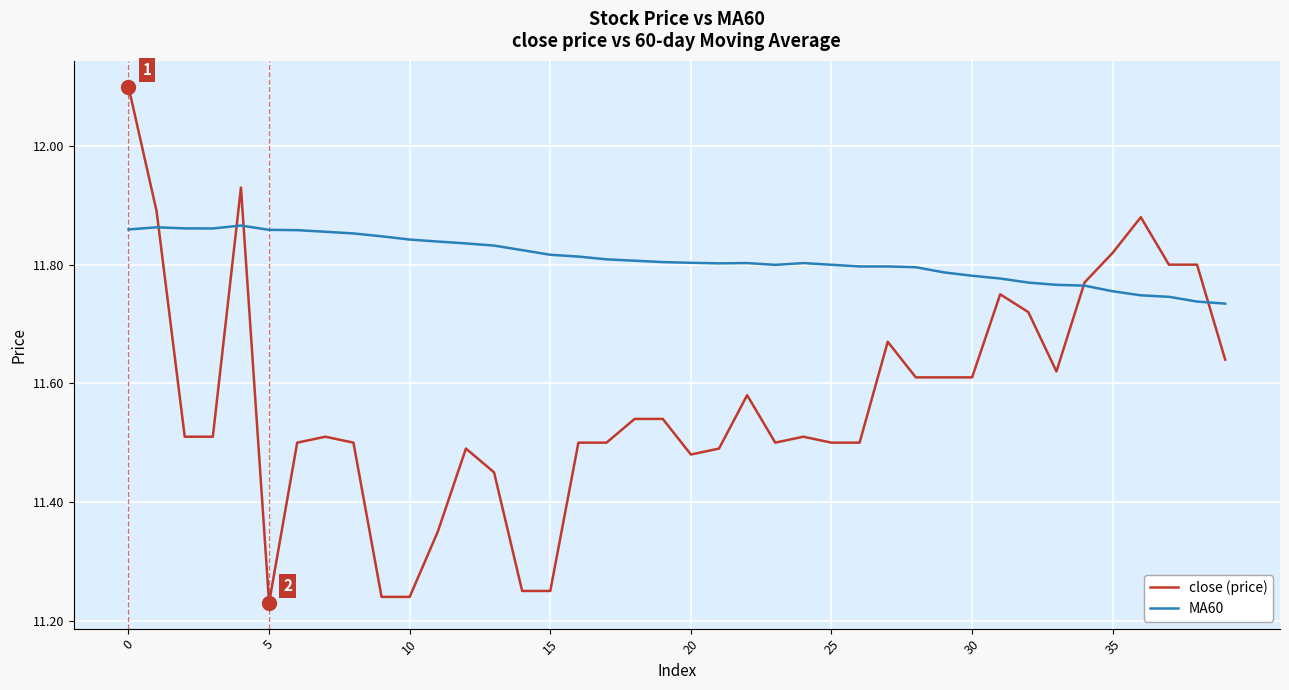

Rank the series by their maximum value, from highest to lowest.

close (price), MA60